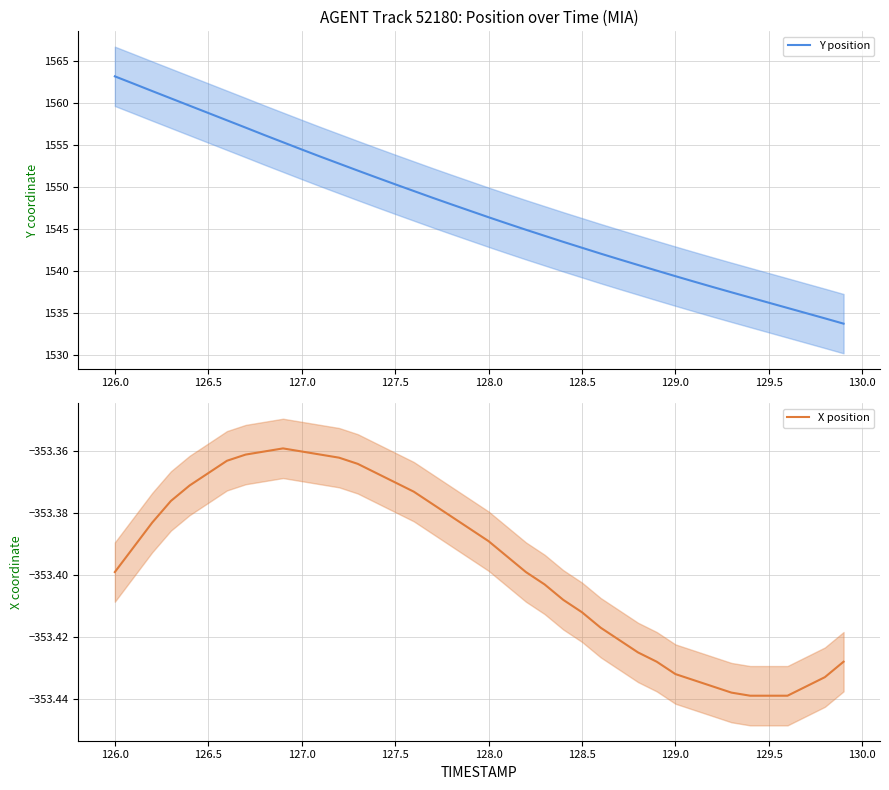

How many lines are shown in the chart?

2